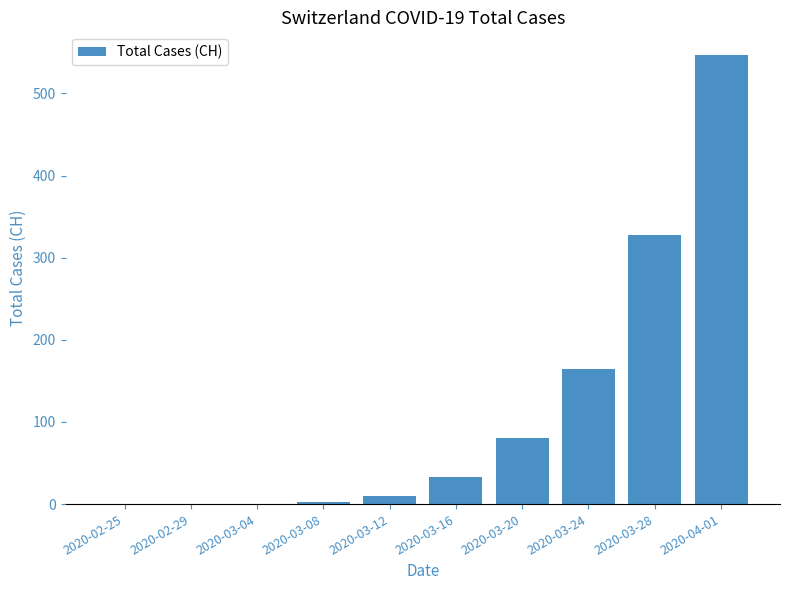

At which category does the chart reach its peak across all series?

2020-04-01